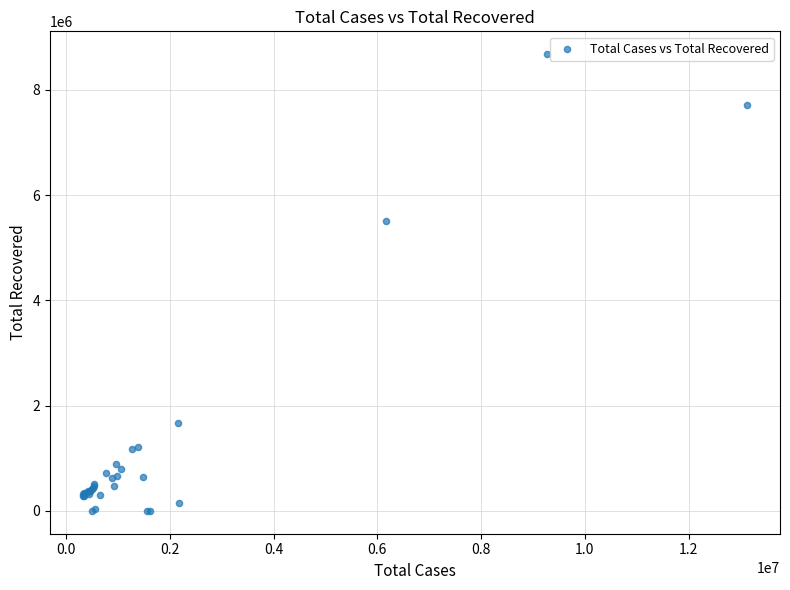

What Y value in the scatter plot is closest to 4338993?

5512847